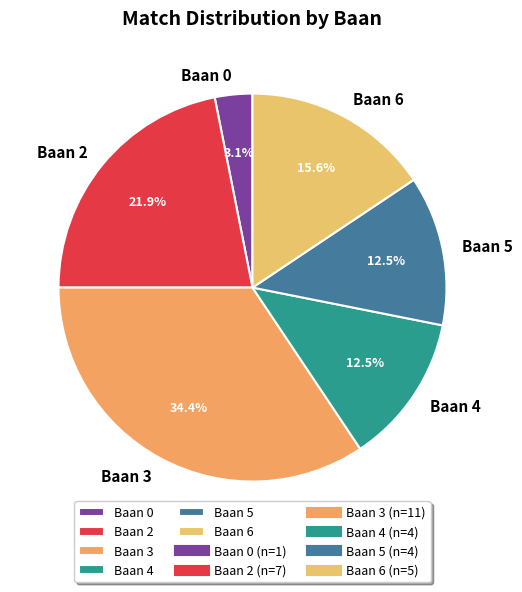

To the nearest percent, what is the difference between the Baan 0 and Baan 2 slice percentages?

19%